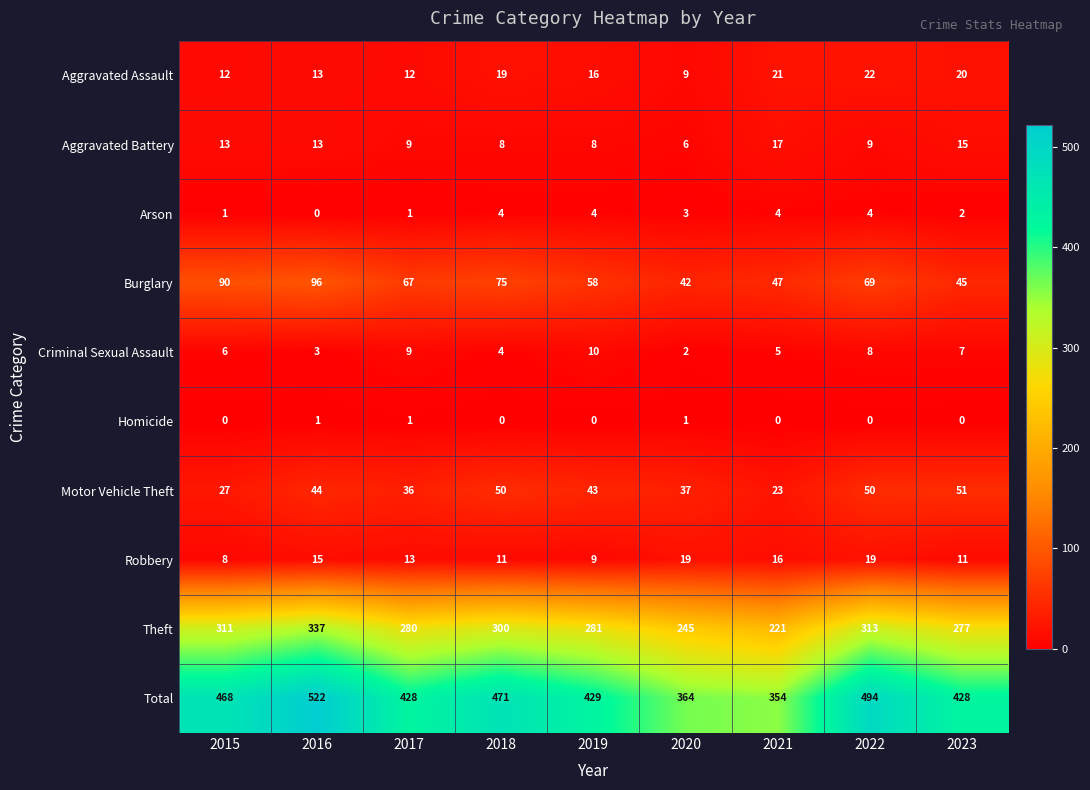

Is it true that Robbery equals 19 at 2022?

True